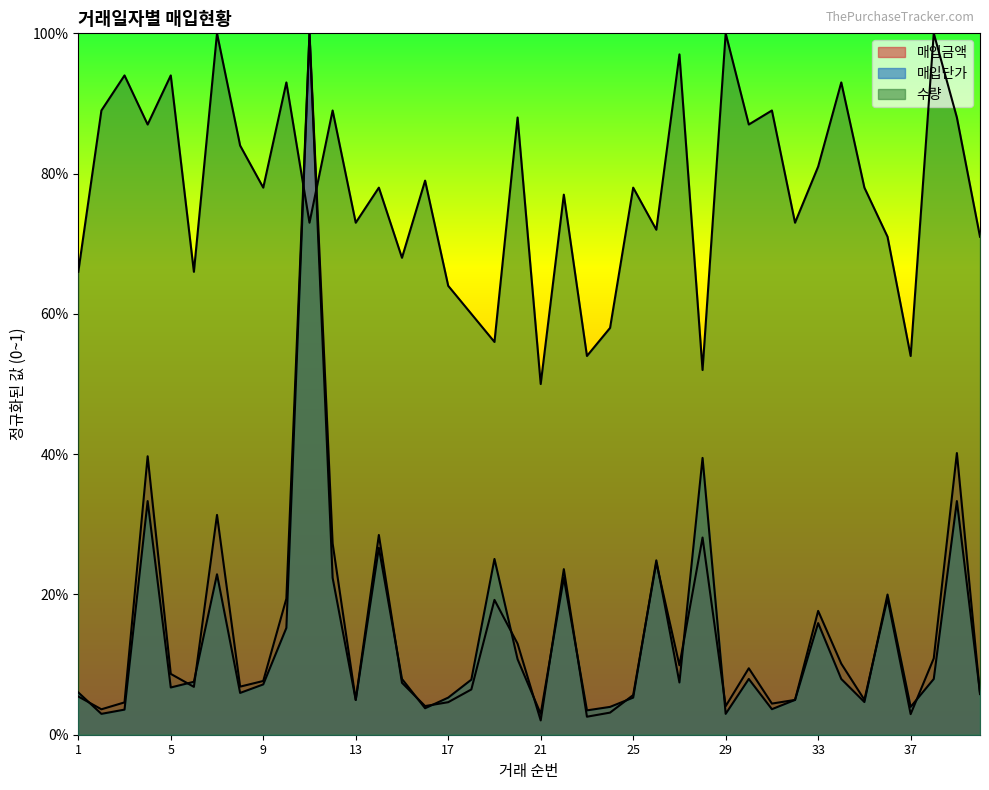

How many series are shown in this chart?

3